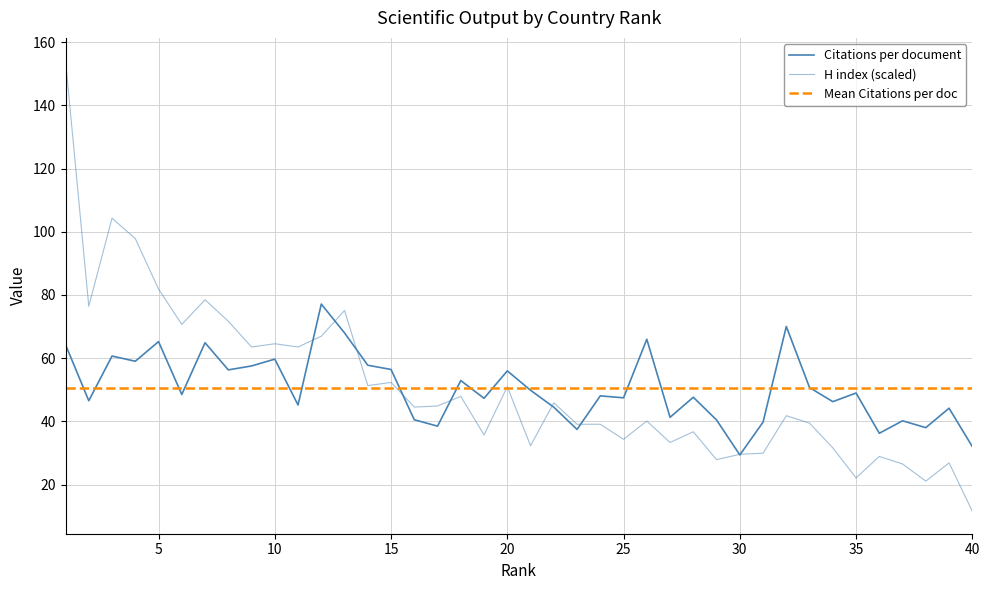

Which series has the widest spread of values?

H index